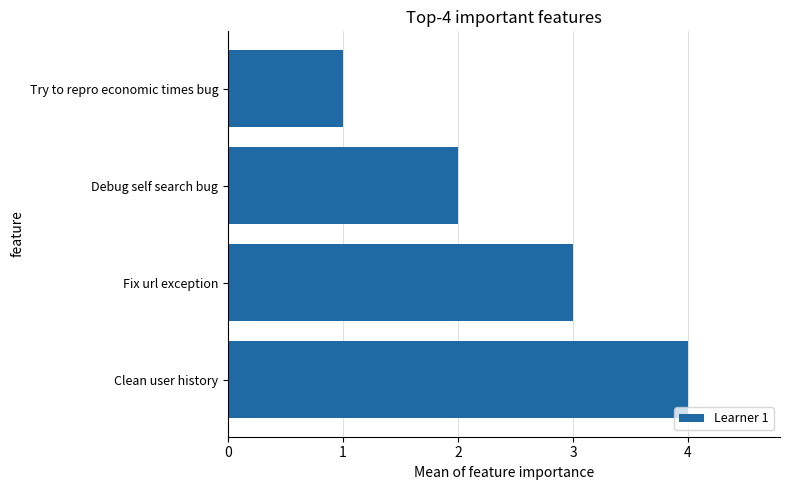

Rank the categories by value from lowest to highest.

Try to repro economic times bug, Debug self search bug, Fix url exception, Clean user history